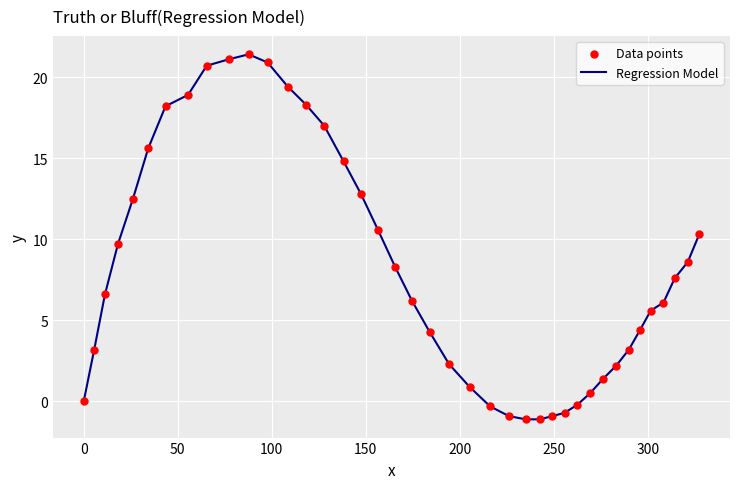

What is the smallest value displayed?

-1.1